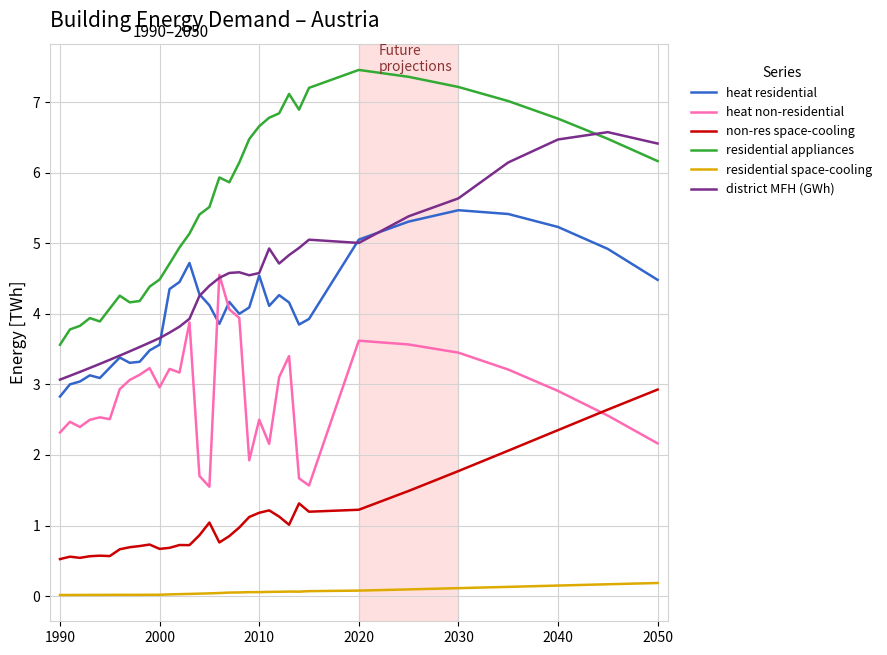

What is the highest value of the heat residential series?

5.5